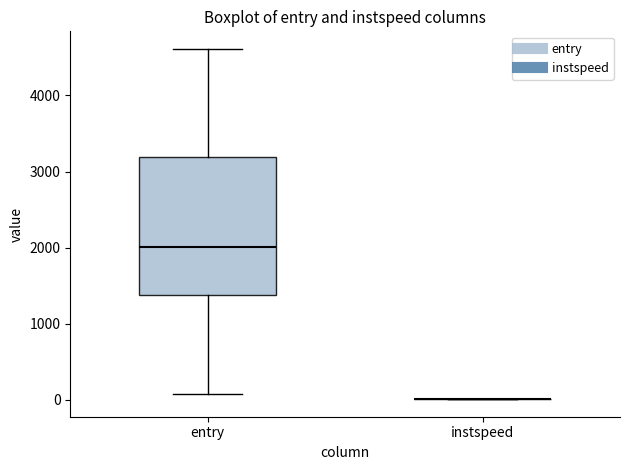

Where does the lower whisker of the box for entry end on the y-axis? The values are not printed on the chart, so give them approximately, as read against the axis.

100